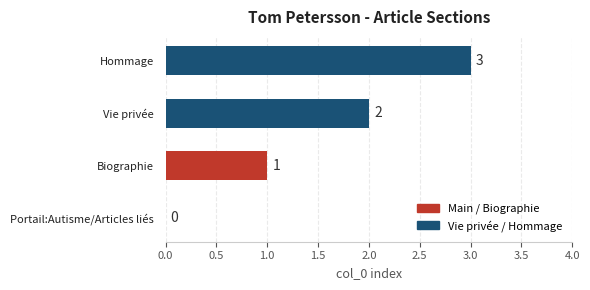

Which category has the highest value across all series?

Hommage